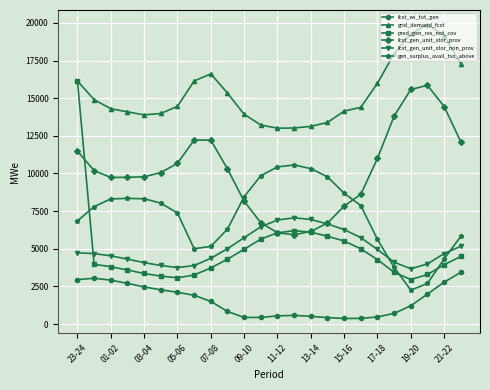

What is the maximum value shown in the chart?

19878